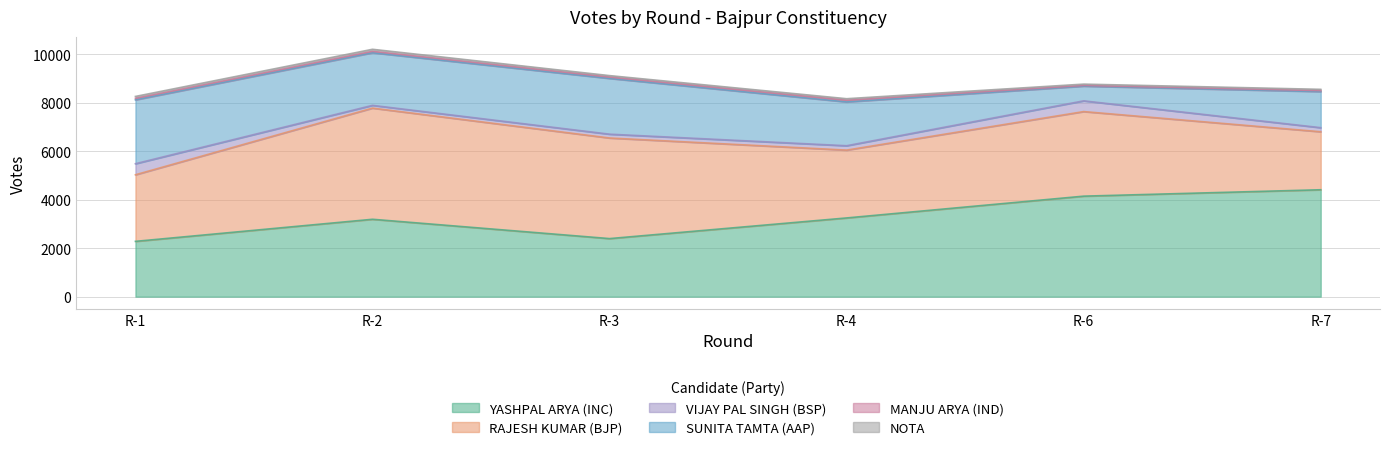

True or false: VIJAY PAL SINGH (BSP) and MANJU ARYA (IND) cross at least once.

False